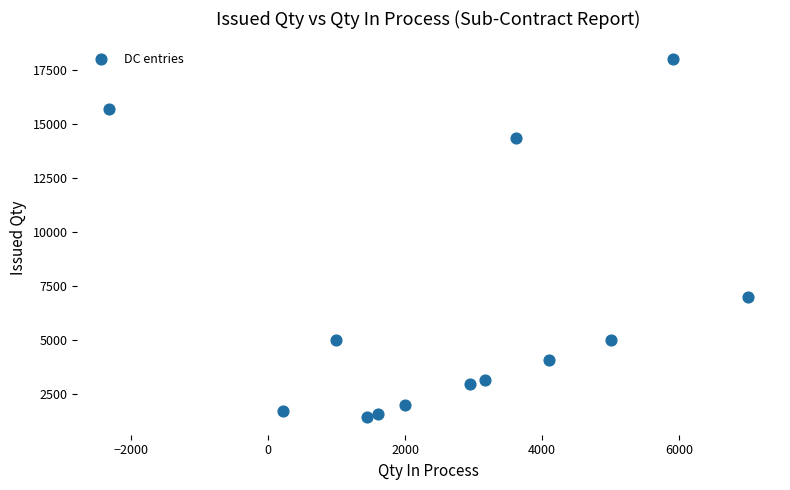

What Y value in the scatter plot is closest to 9725?

7000